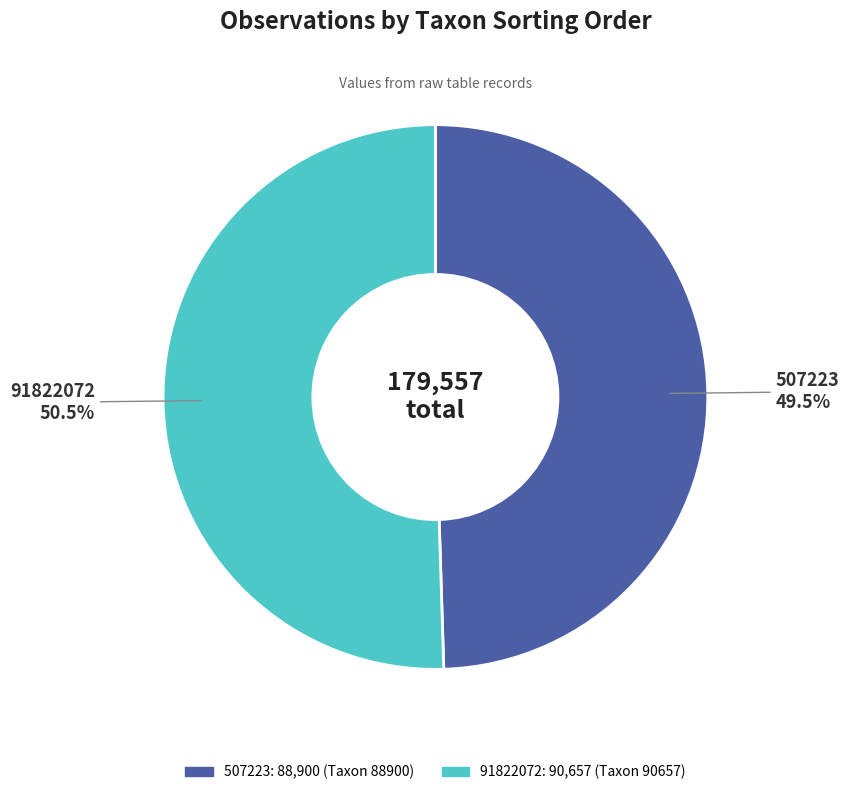

Which has a higher value, 91822072 or 507223?

91822072